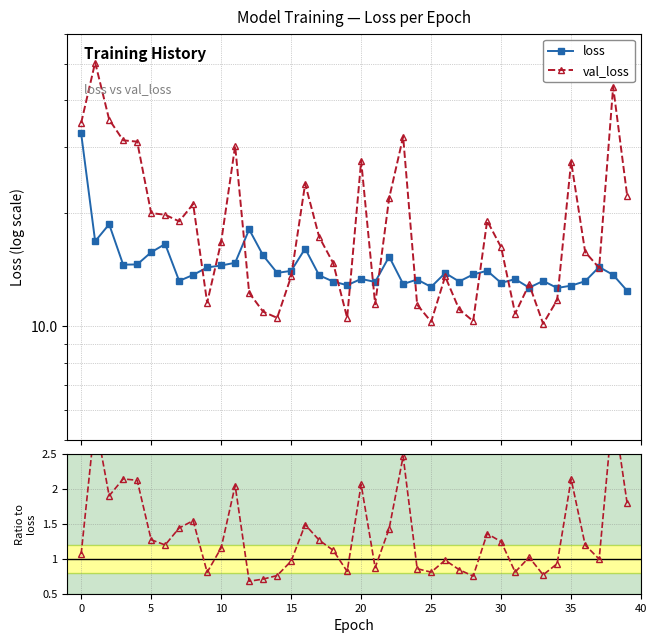

What is the value of the val_loss / loss point at the 9th from the left?

1.5